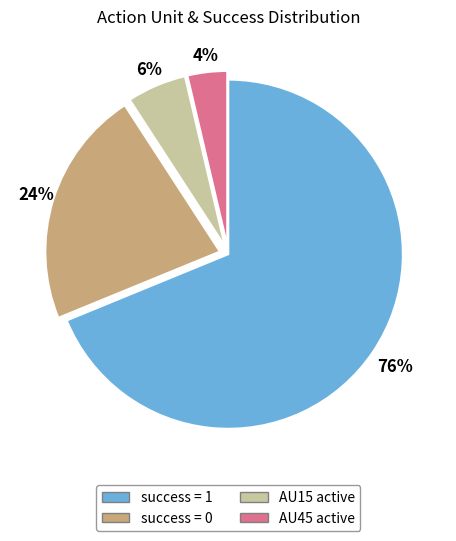

How many slices are in this pie chart?

4